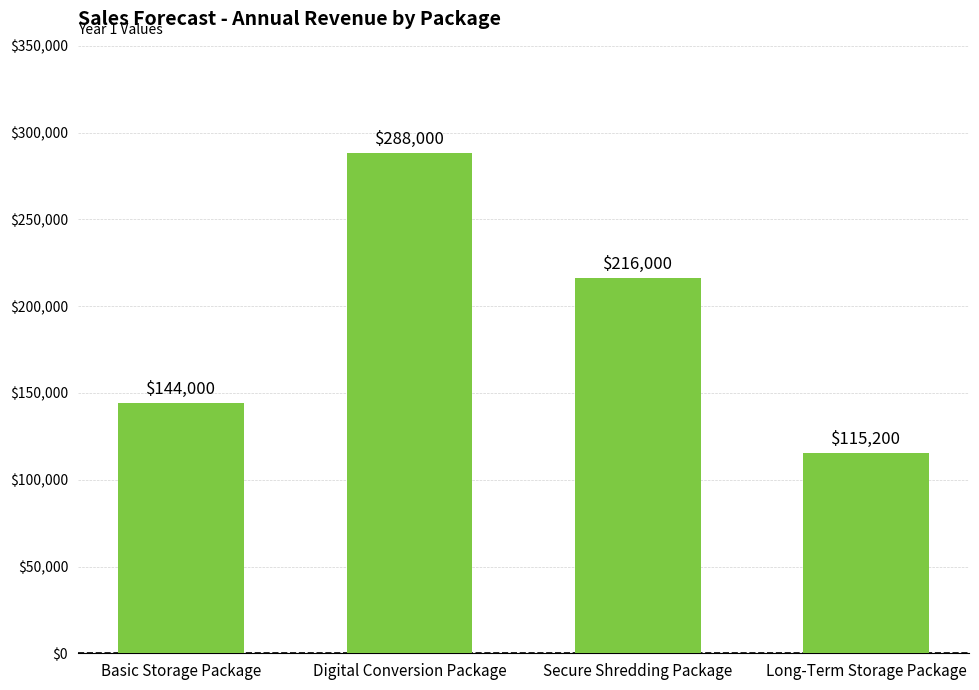

The value at Secure Shredding Package is 216000. True or false?

True